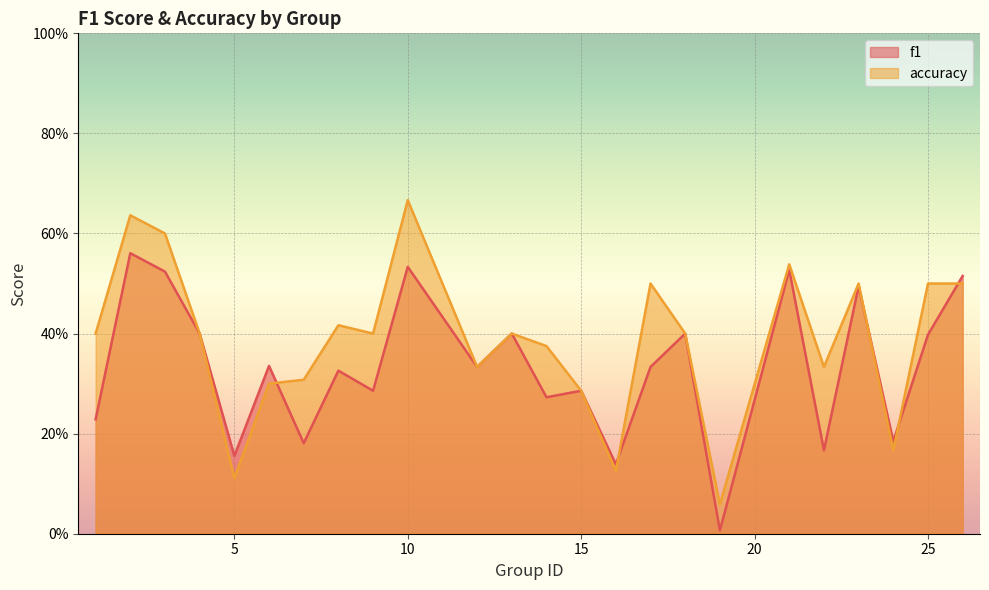

At which category is the sum across all series the highest?

10